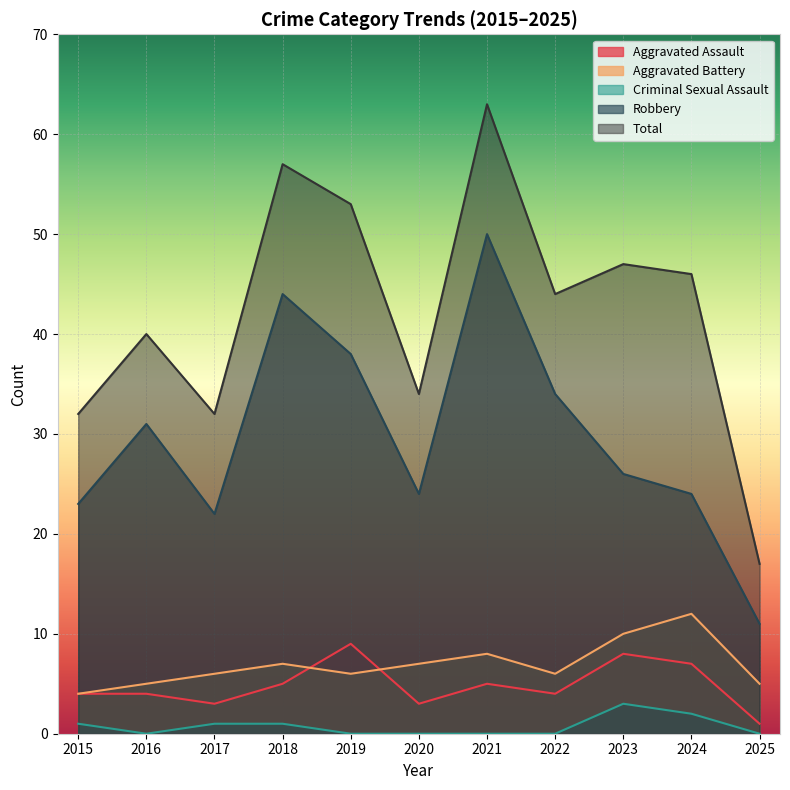

How many interior local peaks does the Total series have?

4